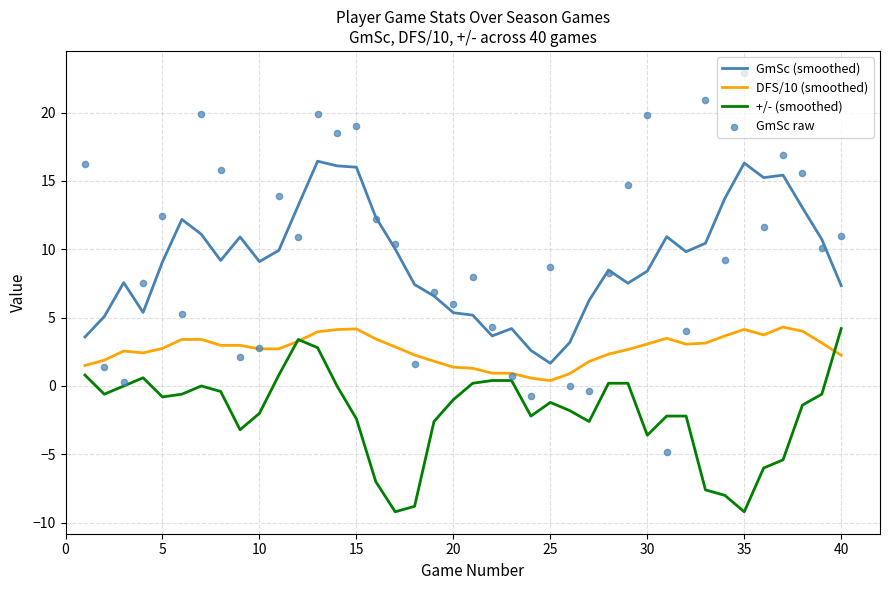

Which series reaches the maximum Y coordinate?

GmSc raw